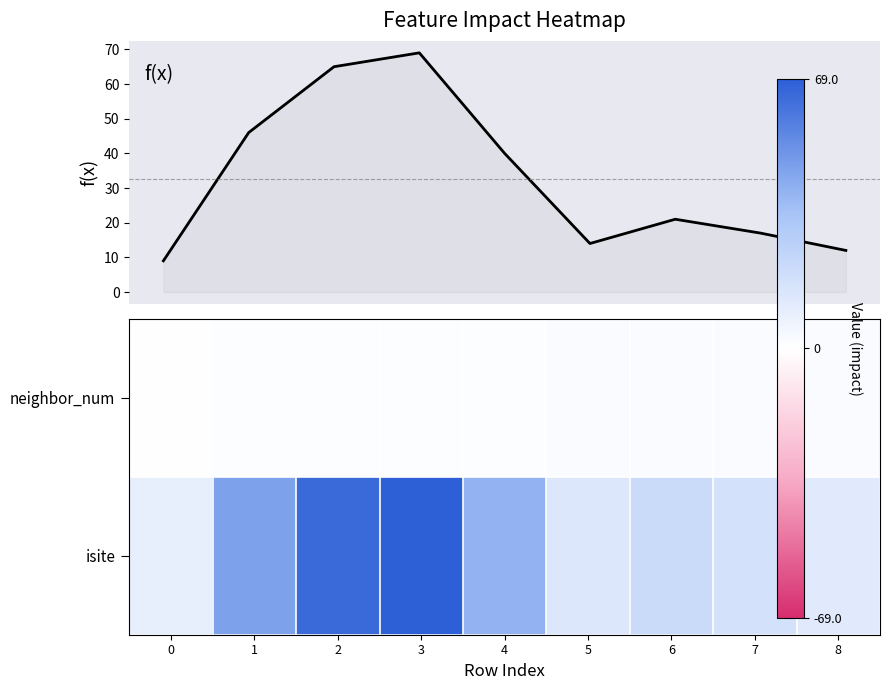

Which series has the largest range (max minus min)?

isite